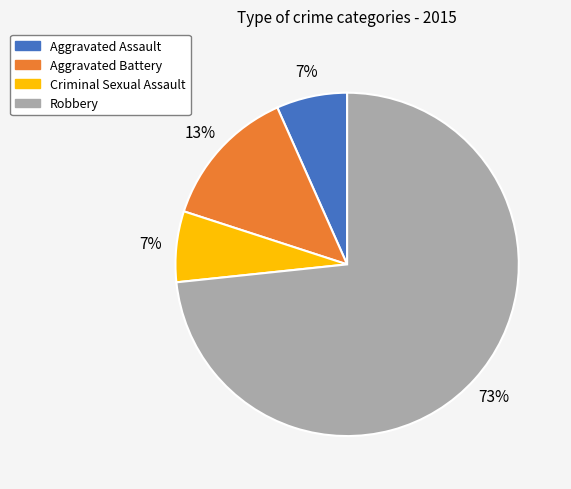

Approximately how many times larger is the value at Criminal Sexual Assault compared to Aggravated Assault?

1.0